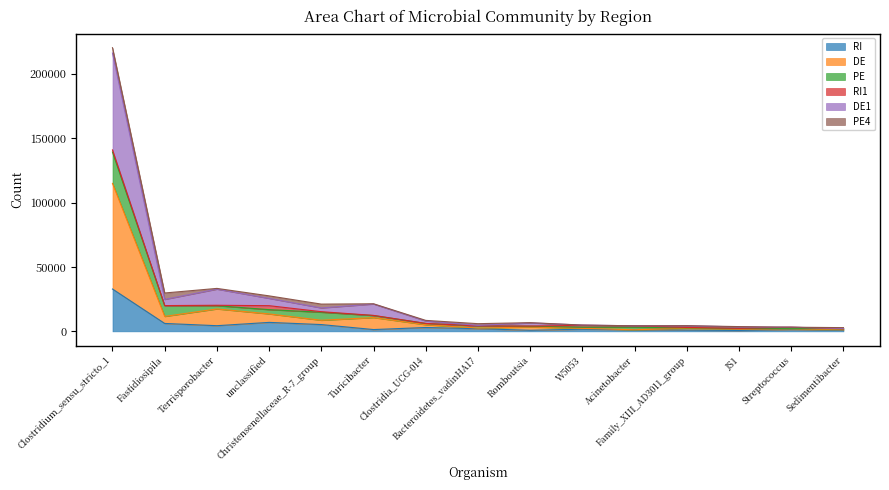

What is the maximum value for RI?

32878